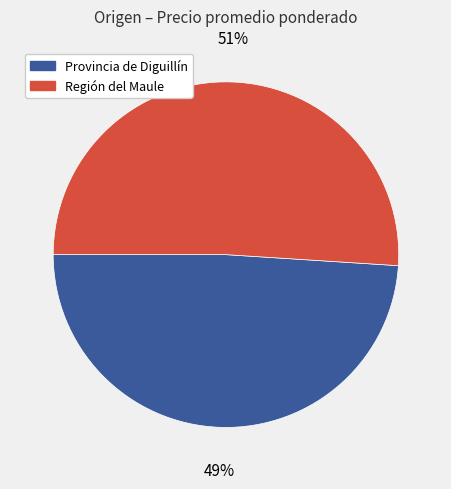

To the nearest percent, what is the average slice percentage?

50%